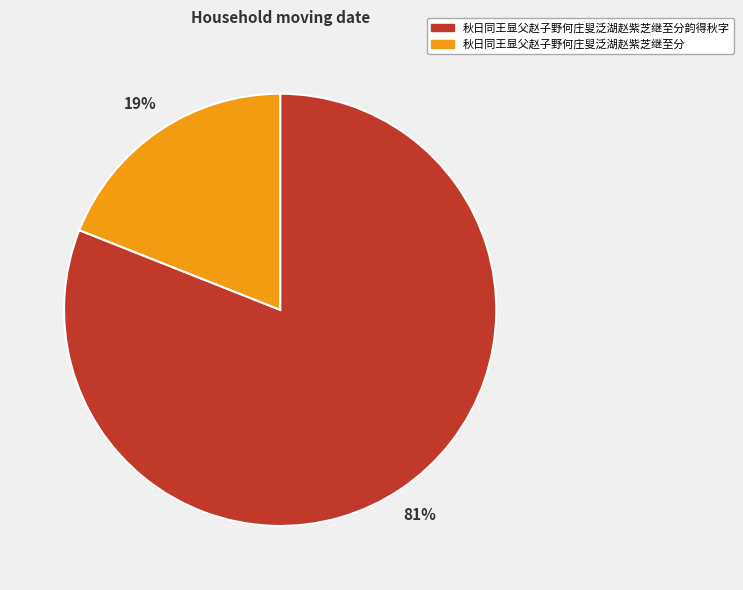

What is the smallest slice in the pie chart?

秋日同王显父赵子野何庄叟泛湖赵紫芝继至分